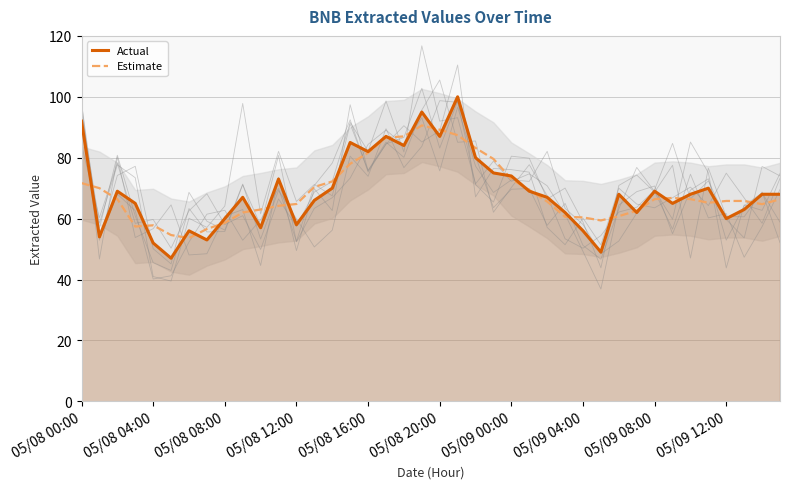

Is it true that Estimate equals 66.4 at 05/09 08:00?

True